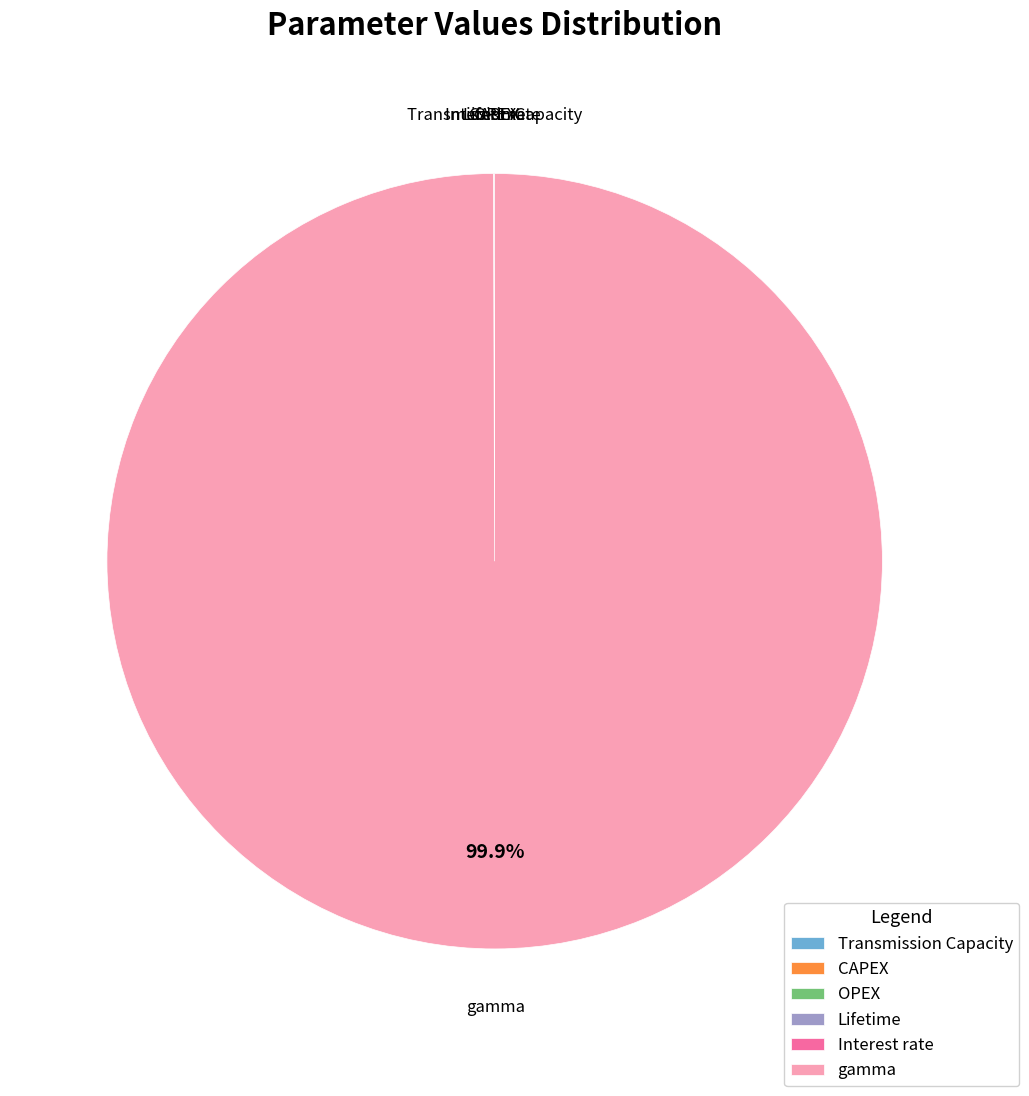

Does any single category account for the majority?

Yes